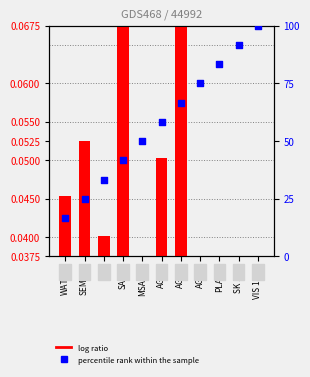

Which series reaches the minimum Y coordinate?

log ratio